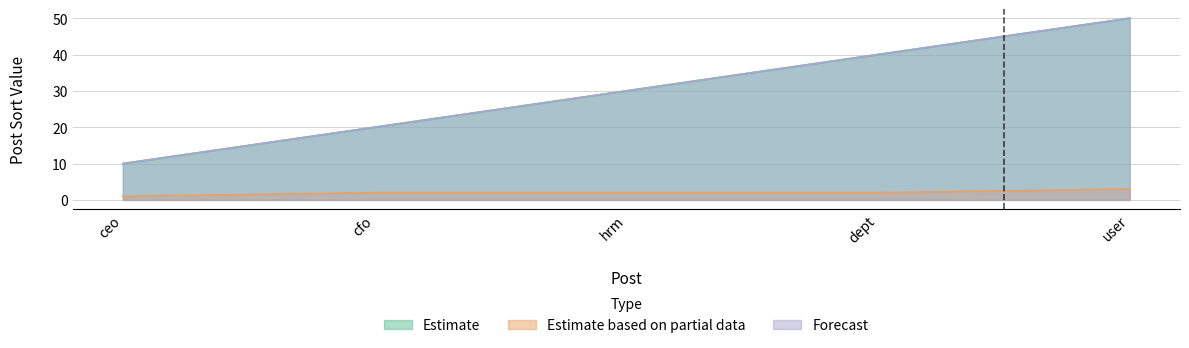

How many lines are shown in the chart?

3